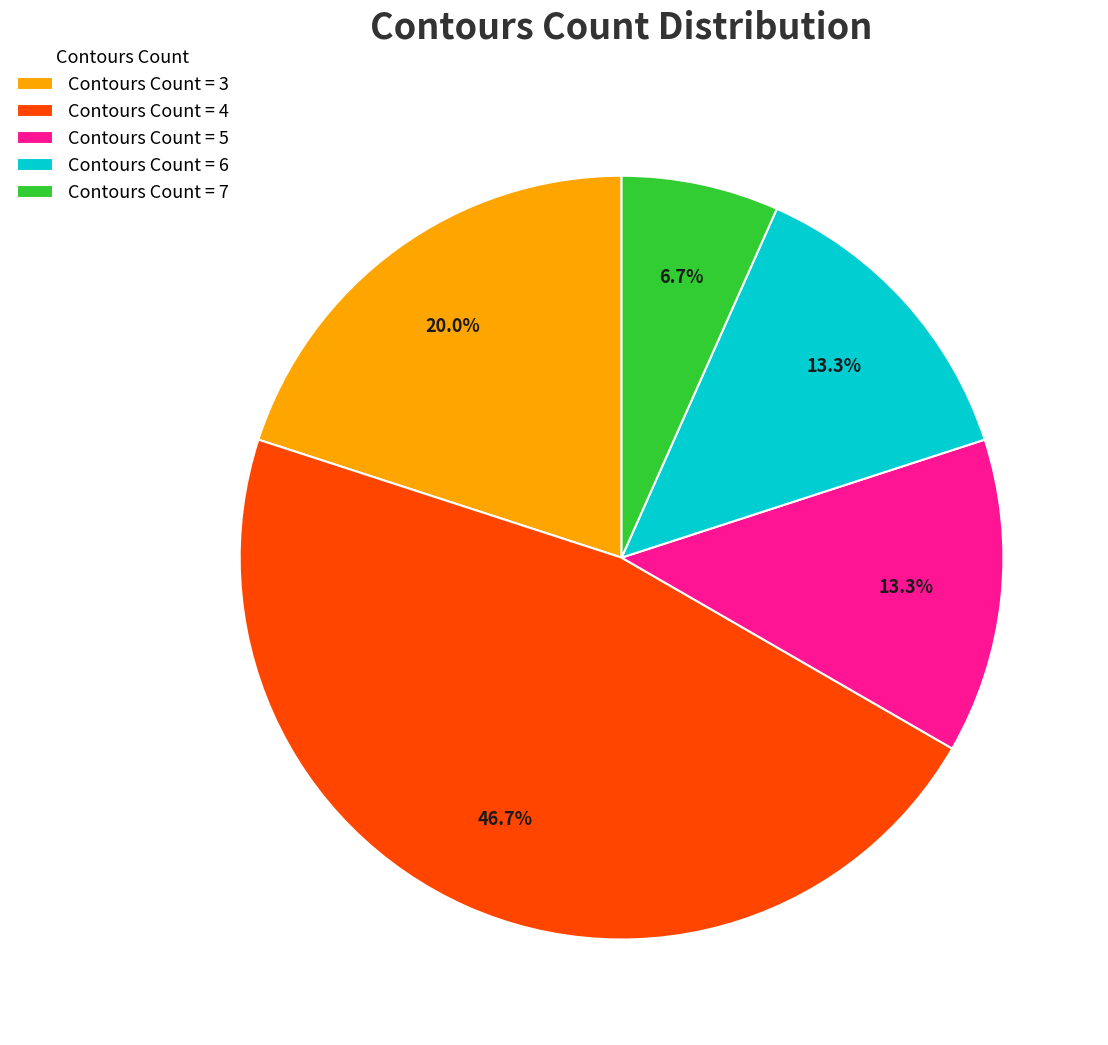

Is Contours Count = 4 the majority of the pie?

No